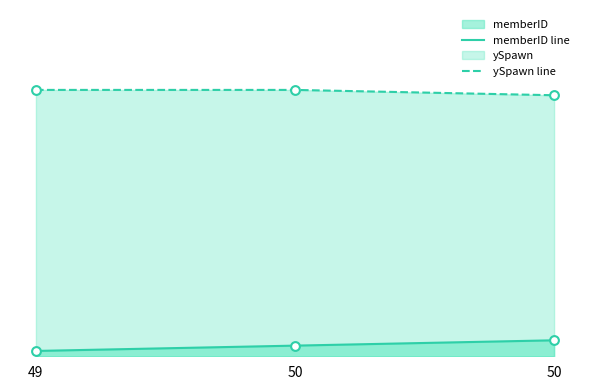

What is the total value across all series at 50?

52